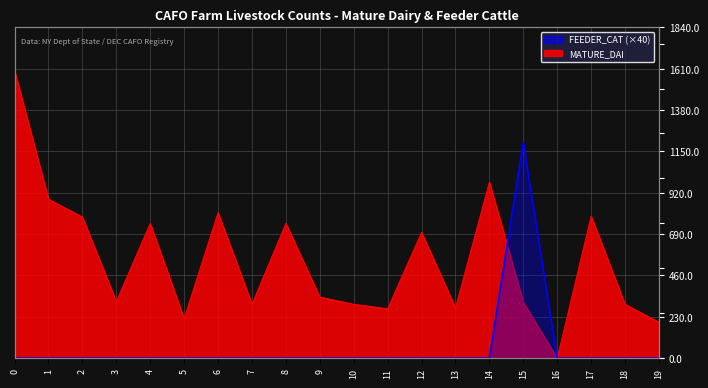

Rank the categories by value from lowest to highest.

0, 1, 2, 3, 4, 5, 6, 7, 8, 9, 10, 11, 12, 13, 14, 16, 17, 18, 19, 15